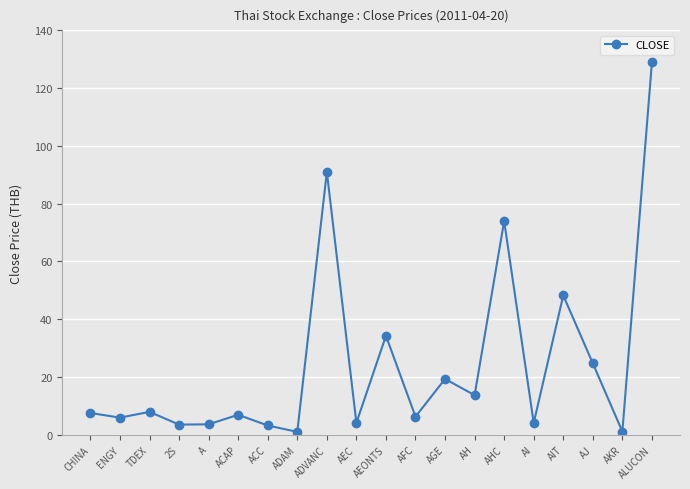

At which category does the chart reach its peak across all series?

ALUCON